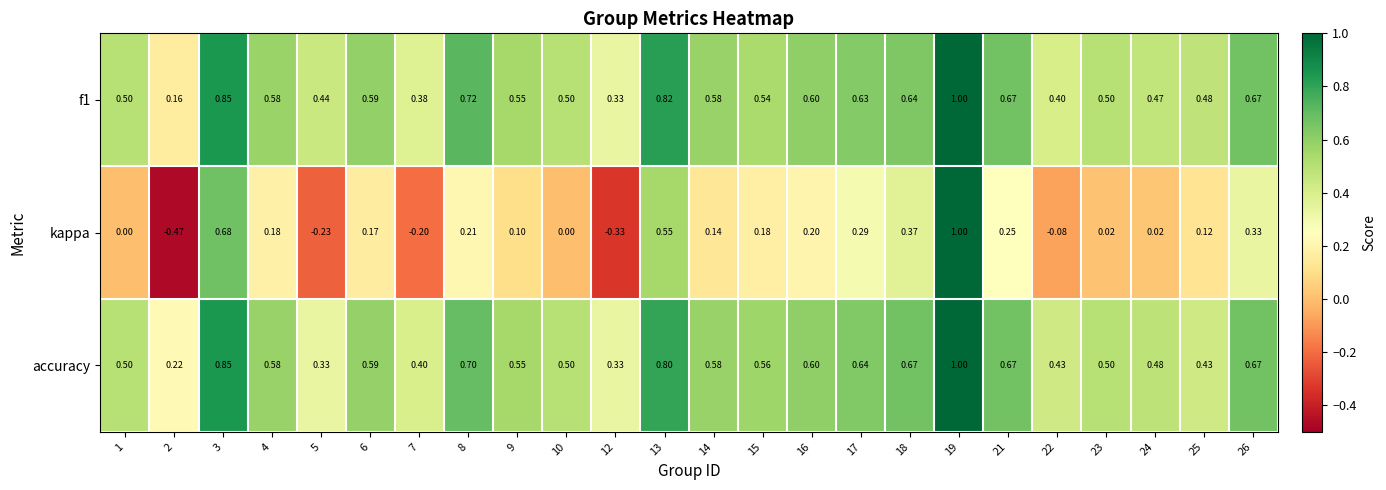

Which series has the widest spread of values?

kappa